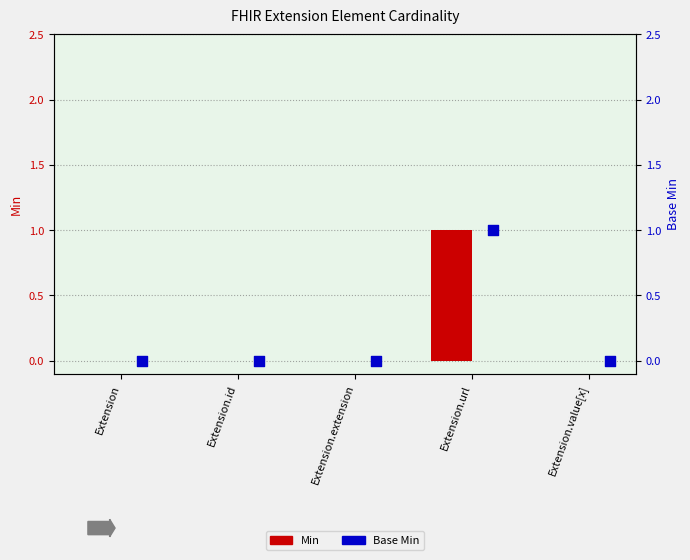

Which series has the largest Y range (max minus min)?

Min